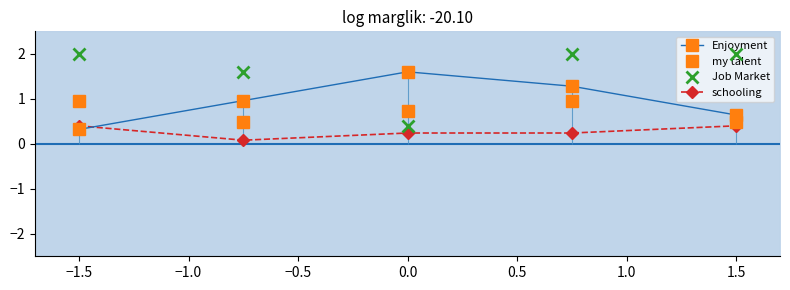

How many data points in Job Market are less than 2?

2